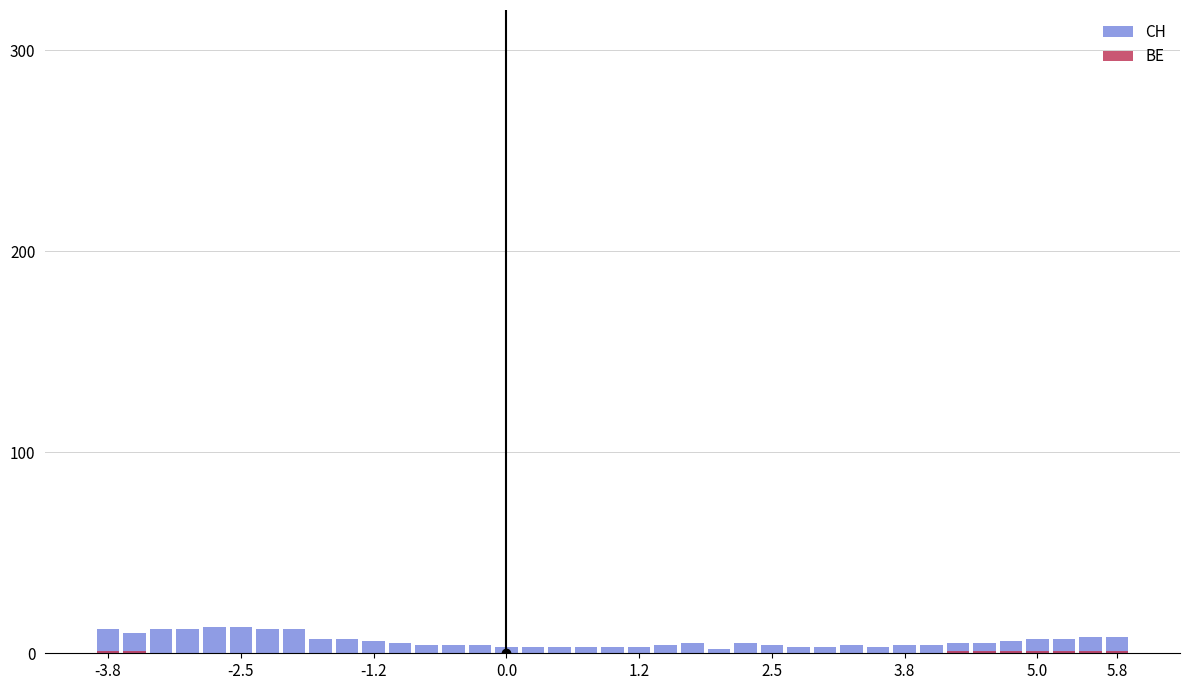

Which series has the largest range (max minus min)?

CH